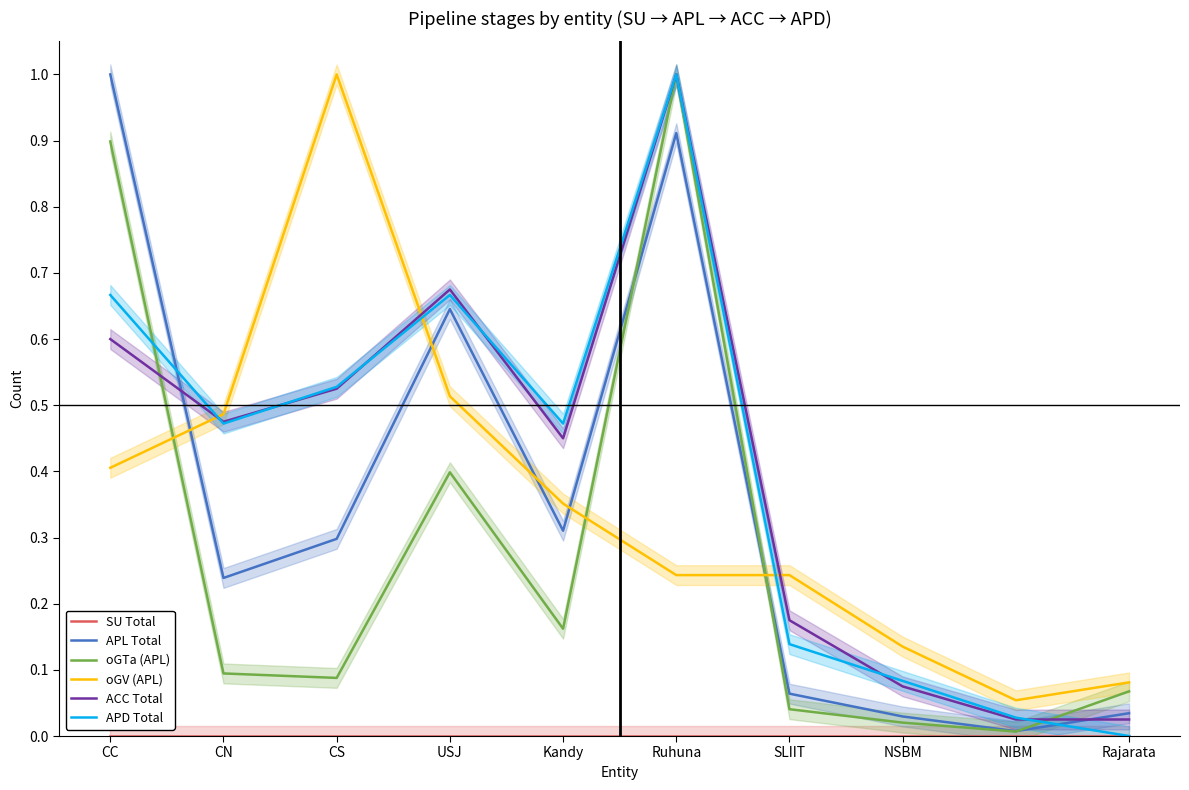

True or false: SU Total has a value of 0.0 at CC.

True